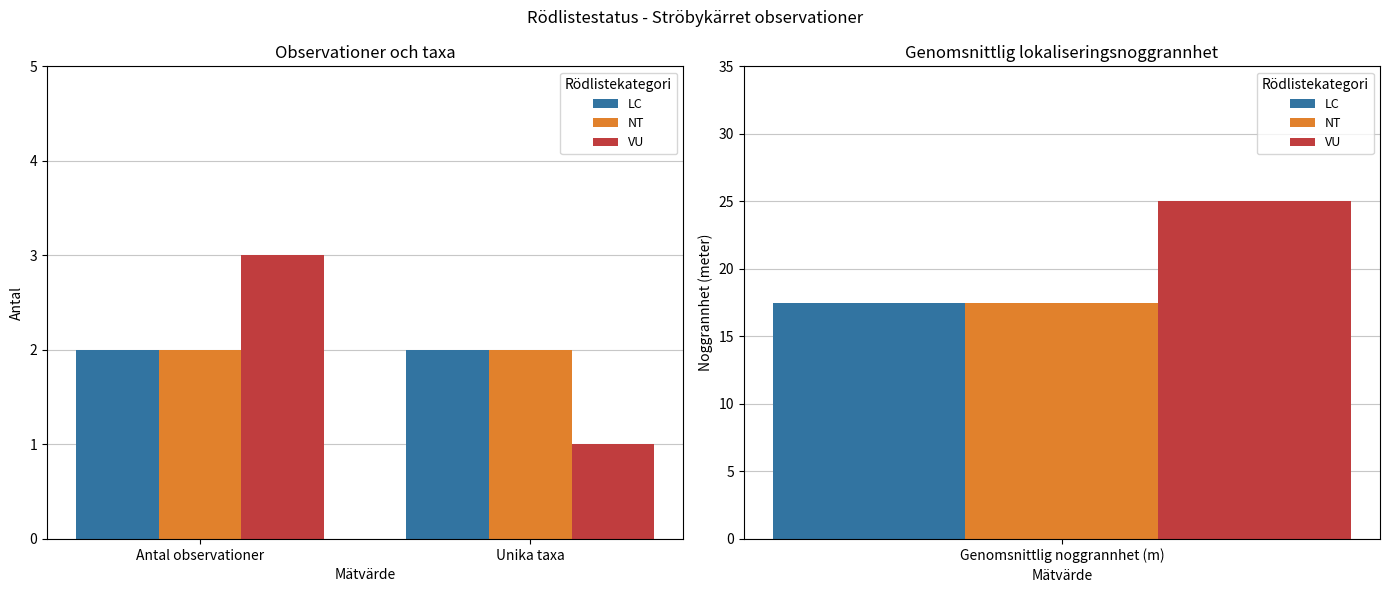

What value does the VU series have at Unika taxa?

1